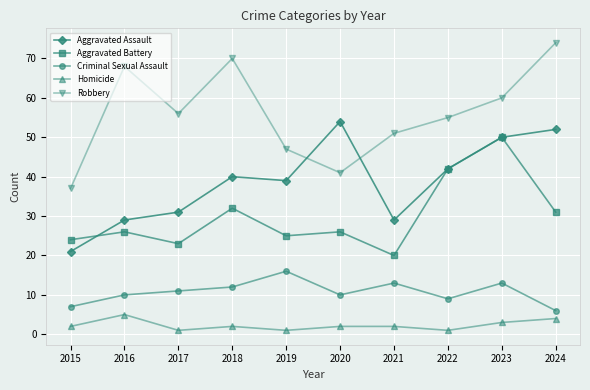

What is the average value of the Aggravated Battery series?

30